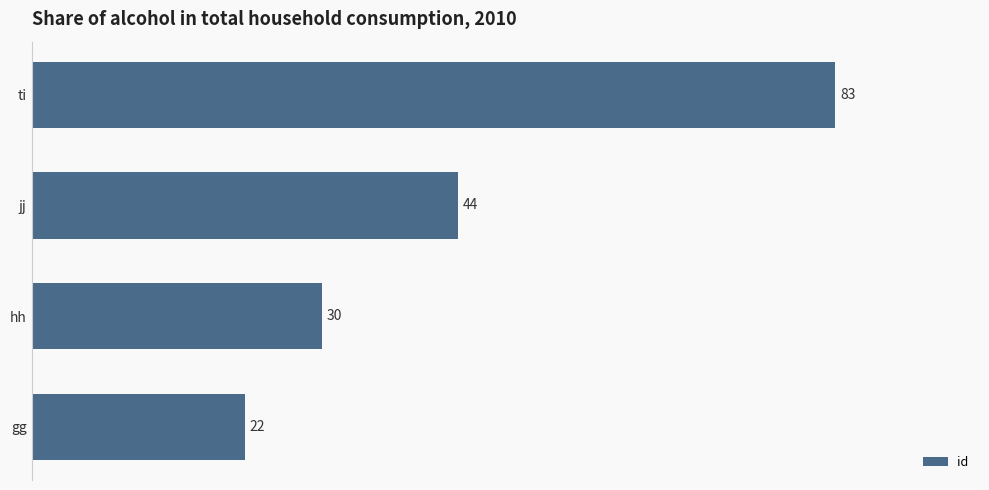

Rank the categories by value from lowest to highest.

gg, hh, jj, ti